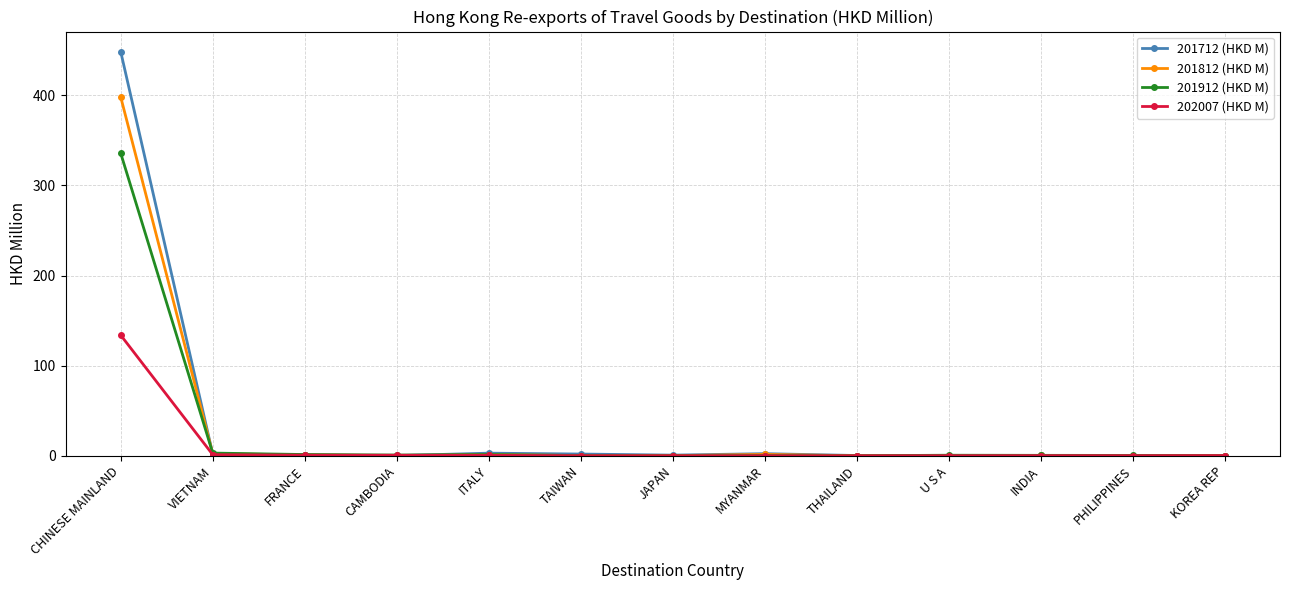

What is the value of the 201912 (HKD M) point at the 10th from the left?

0.6